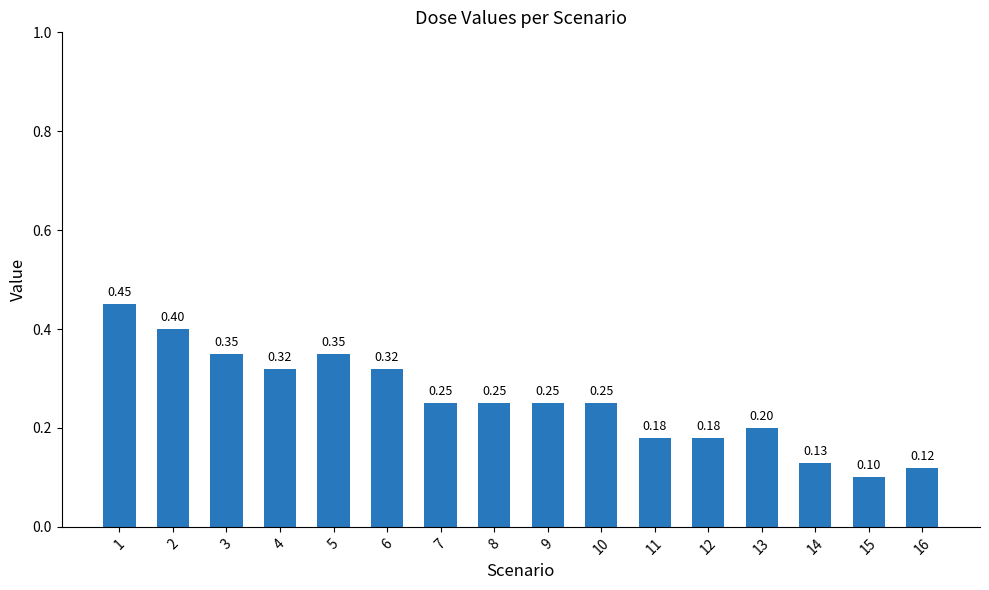

What is the sum of all values?

4.1